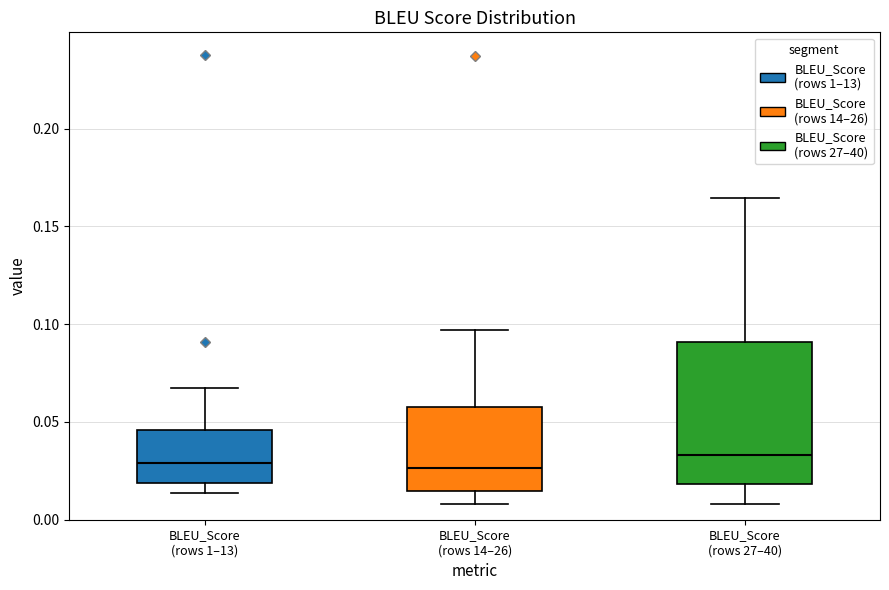

Reading left to right, transcribe this box plot: for each box, give where its median line is, the range the box spans, and where its two whiskers end, as read against the y-axis. The values are not printed on the chart, so give them approximately, as read against the axis.

BLEU_Score (rows 1–13): median 0.030, box 0.020 to 0.045, whiskers 0.015 to 0.065
BLEU_Score (rows 14–26): median 0.025, box 0.015 to 0.055, whiskers 0.010 to 0.095
BLEU_Score (rows 27–40): median 0.035, box 0.020 to 0.090, whiskers 0.010 to 0.165